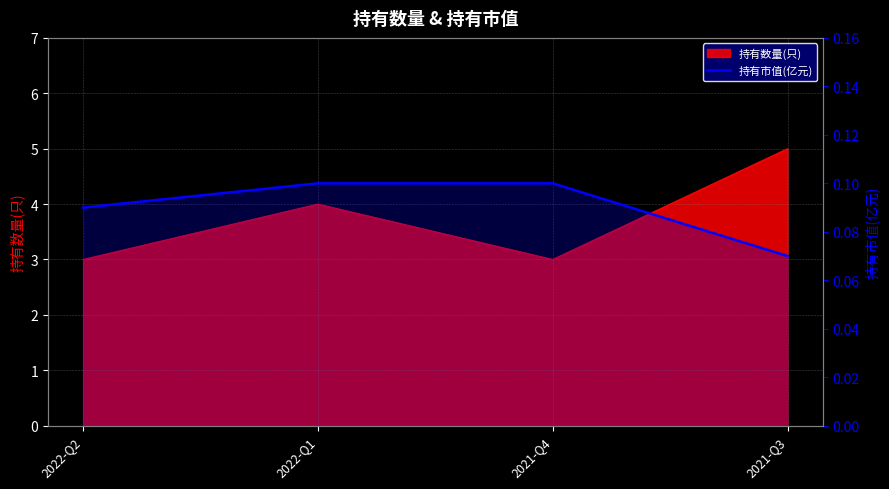

What is the label of the 1st point from the right?

2021-Q3